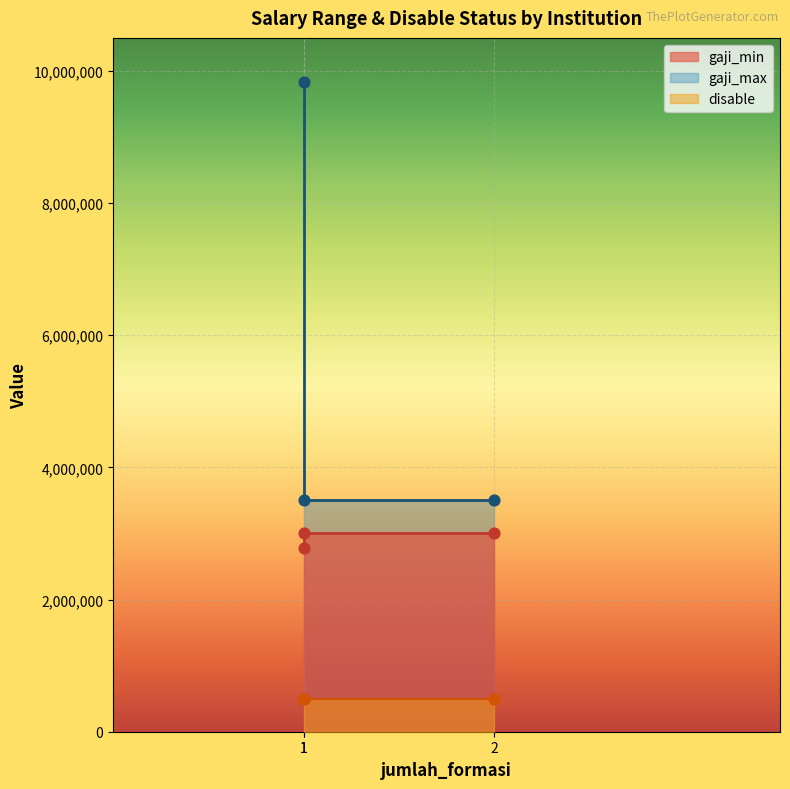

What are all the series names shown in the legend?

gaji_min, gaji_max, disable